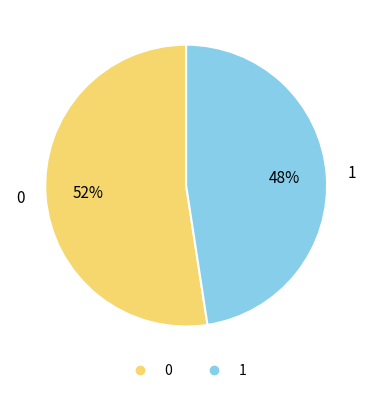

What is the smallest slice in the pie chart?

1